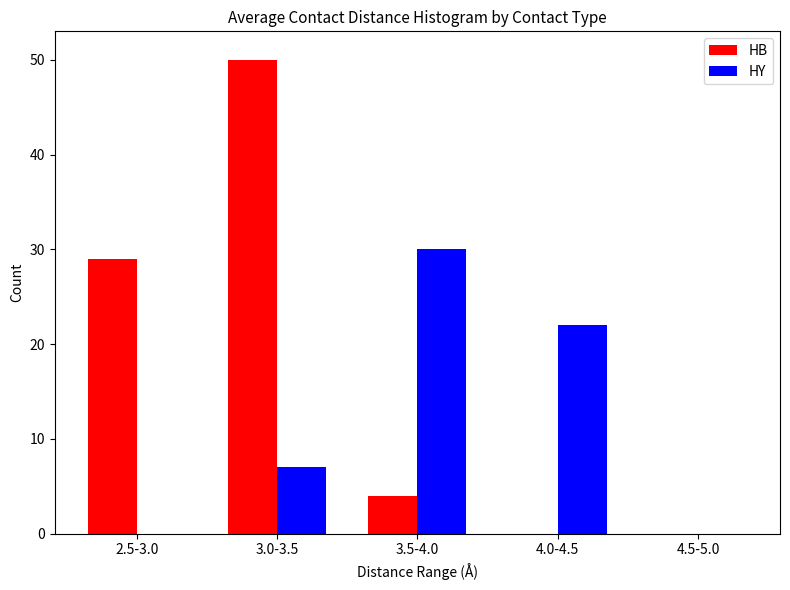

What is the spread (max minus min) of values at 4.0-4.5?

22